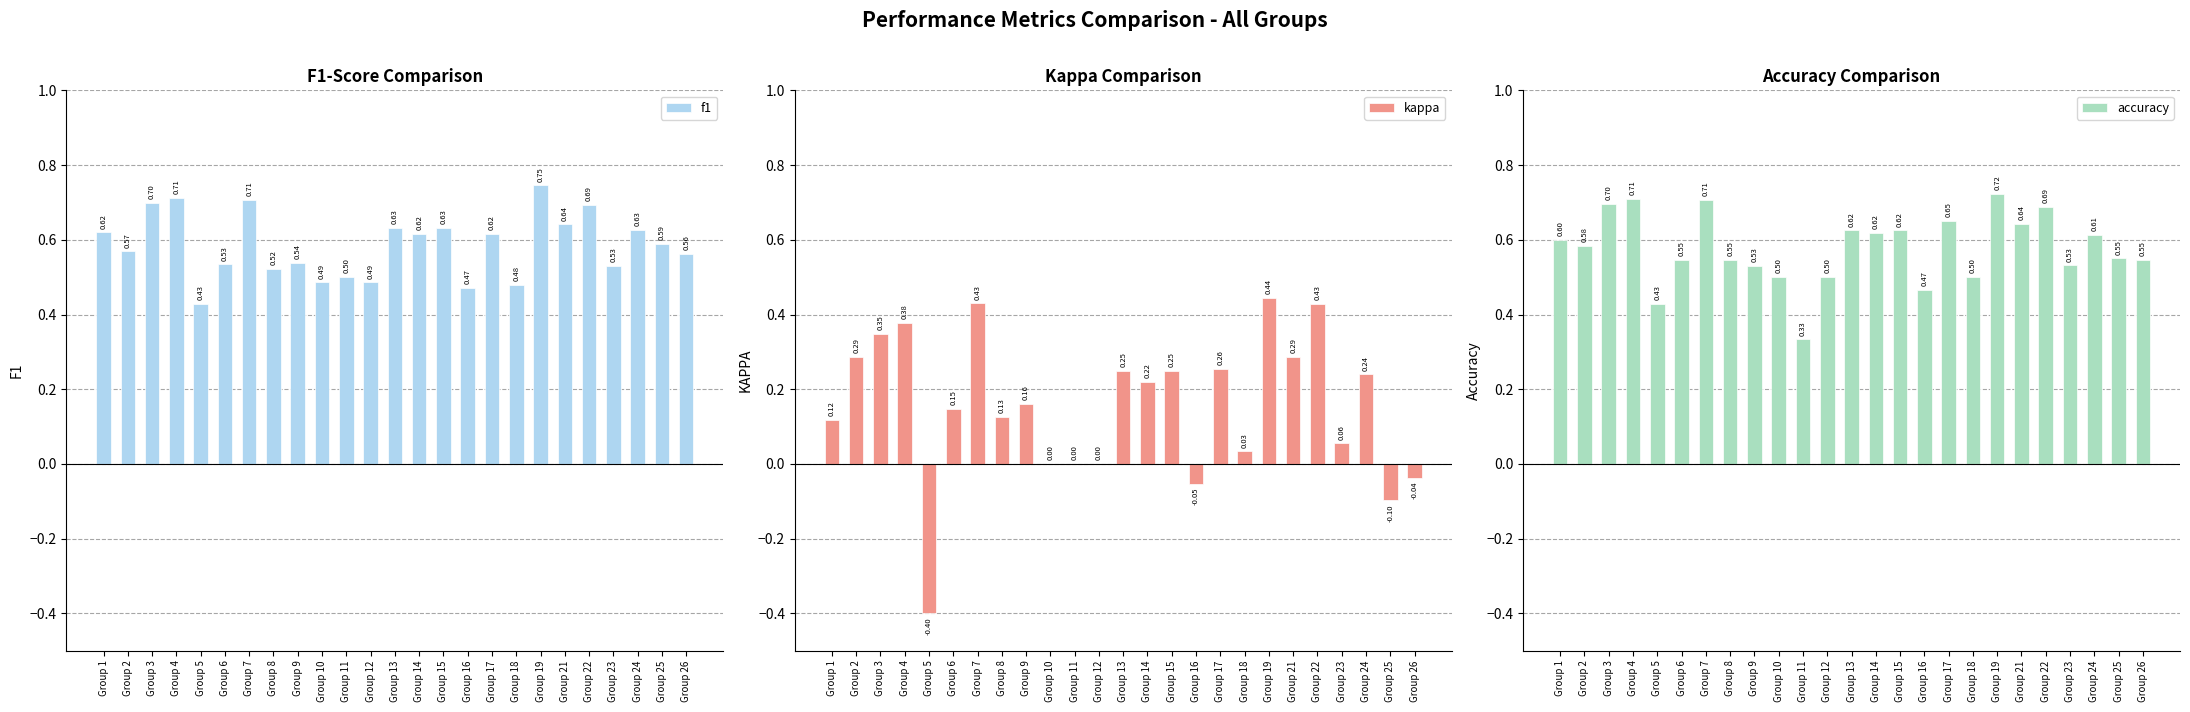

How many accuracy values are between 0 and 1?

25